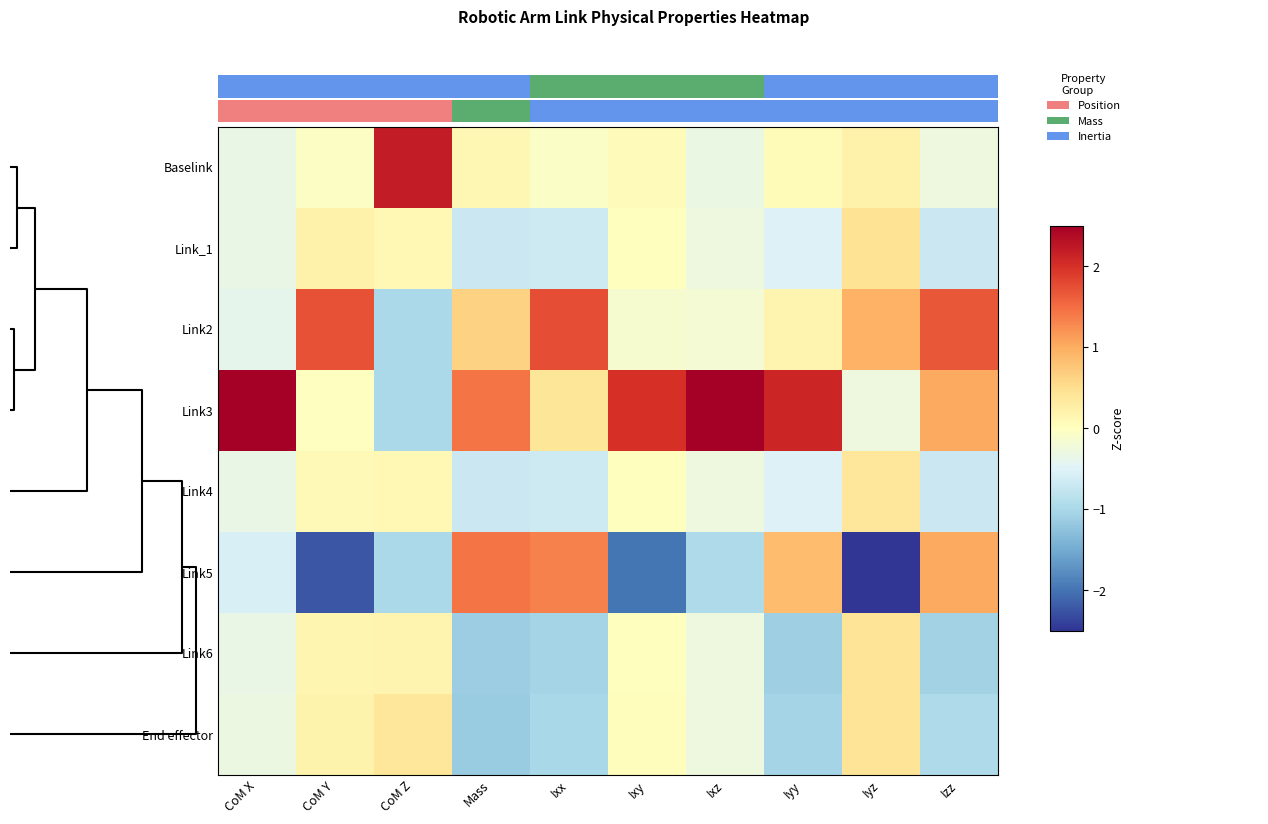

At which label does End effector first exceed 0?

CoM Y